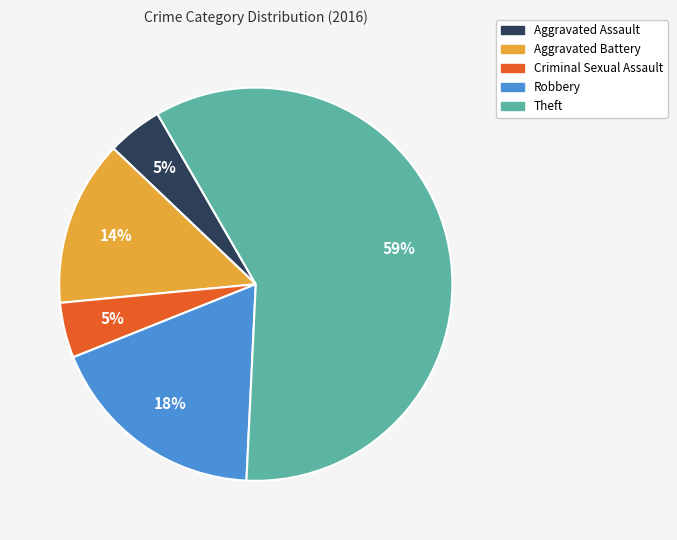

To the nearest percent, what is the average slice percentage?

20%